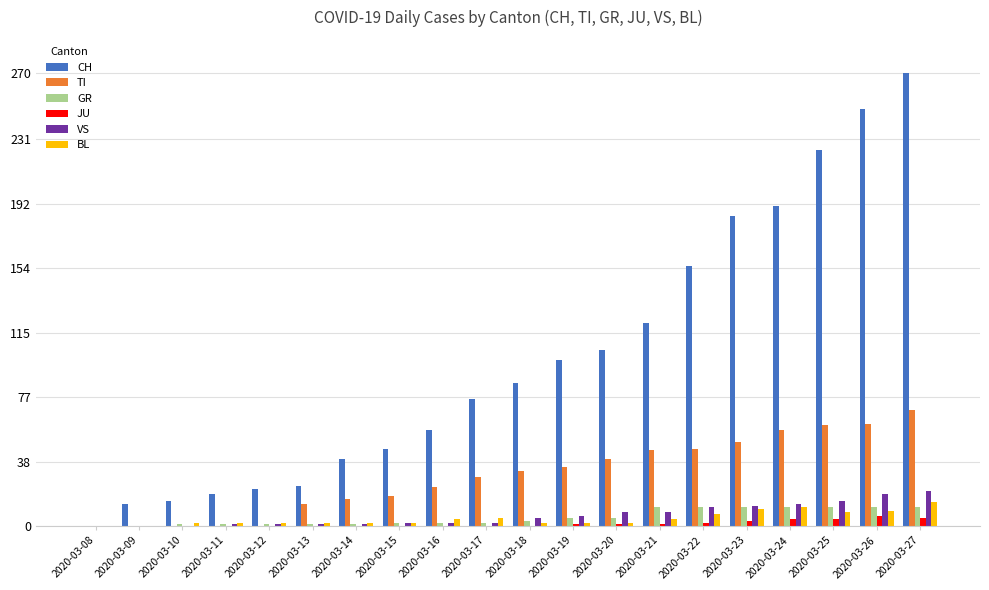

Is it true that VS equals 5 at 2020-03-26?

False